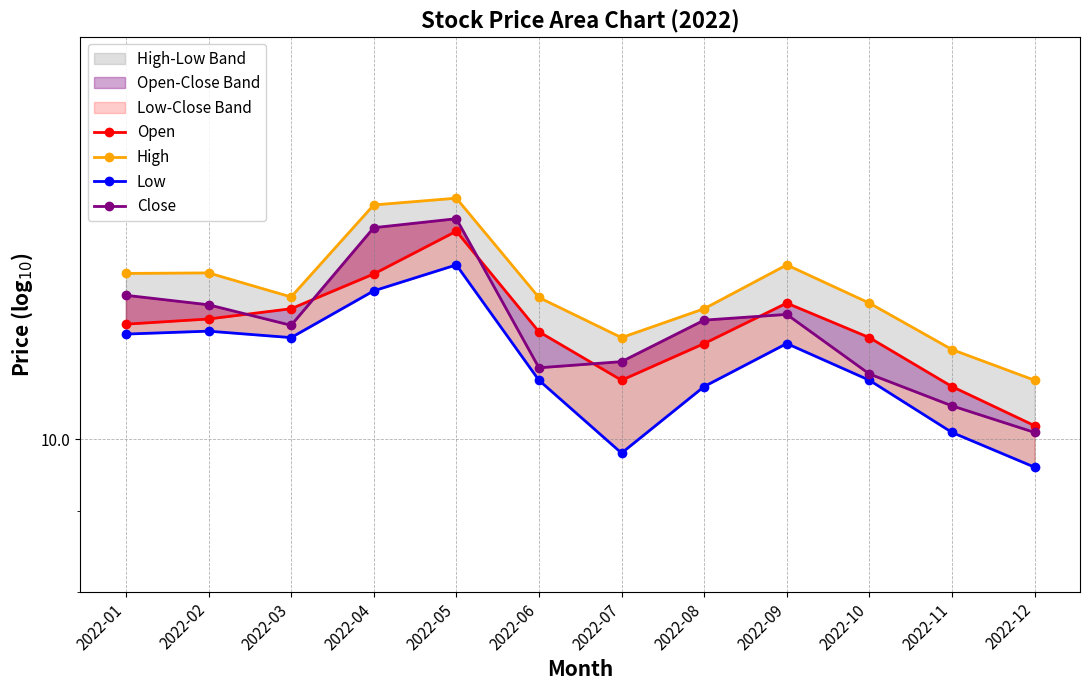

What is the total value across all series at 2022-08?

46.3